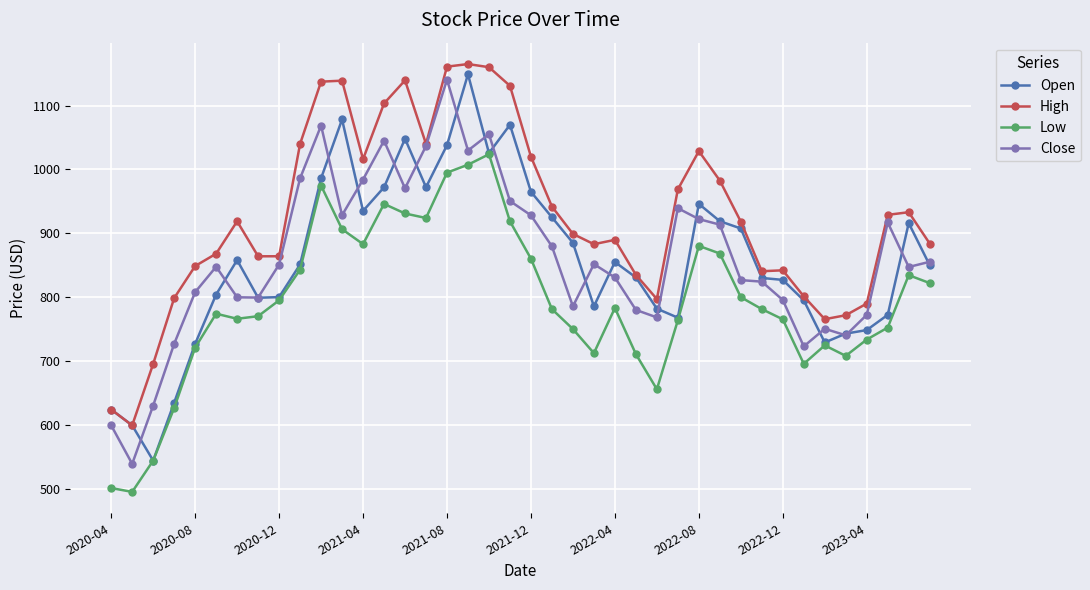

What is the average value of the Open series?

857.3